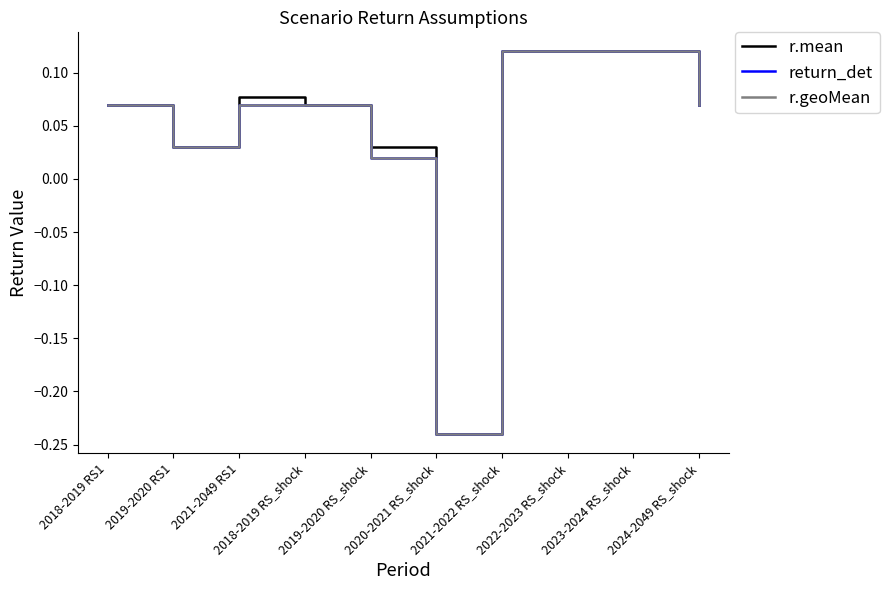

What position from the right is 2021-2022 RS_shock?

4